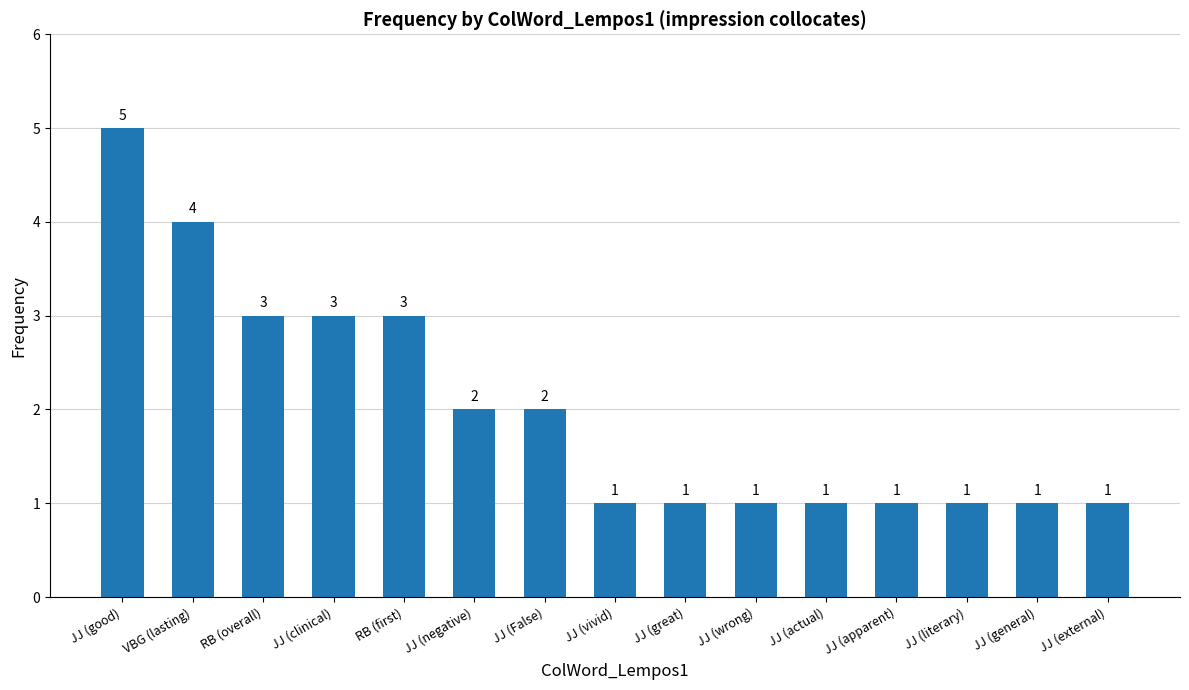

Reading left to right, what are all the values shown in this chart?

JJ (good)=5	VBG (lasting)=4	RB (overall)=3	JJ (clinical)=3	RB (first)=3	JJ (negative)=2	JJ (False)=2	JJ (vivid)=1	JJ (great)=1	JJ (wrong)=1	JJ (actual)=1	JJ (apparent)=1	JJ (literary)=1	JJ (general)=1	JJ (external)=1